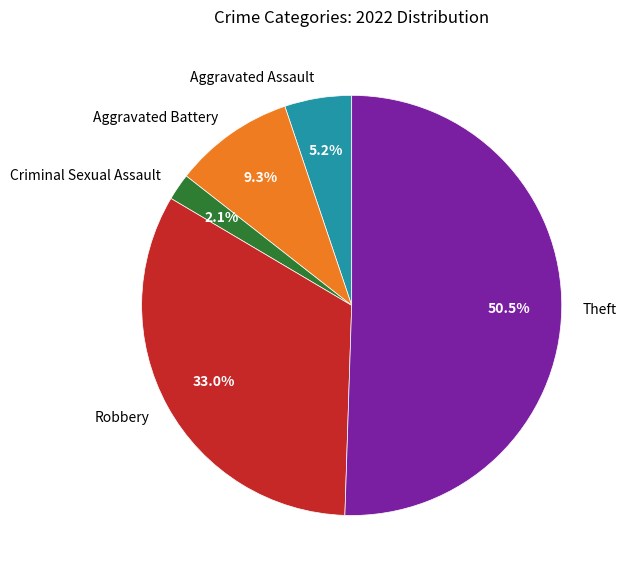

Is the sum of Robbery and Criminal Sexual Assault greater than half?

No